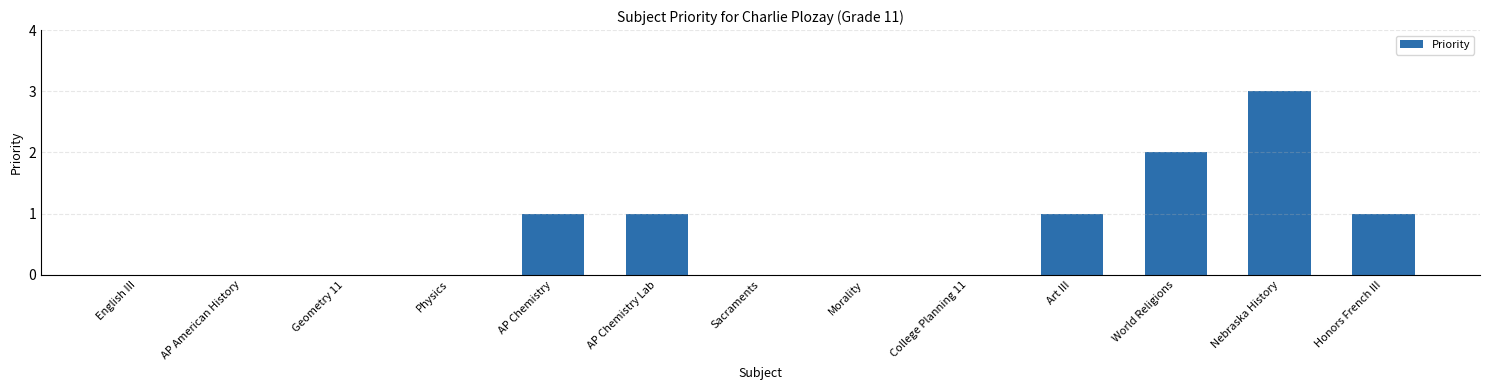

How many categories are shown in the chart?

13